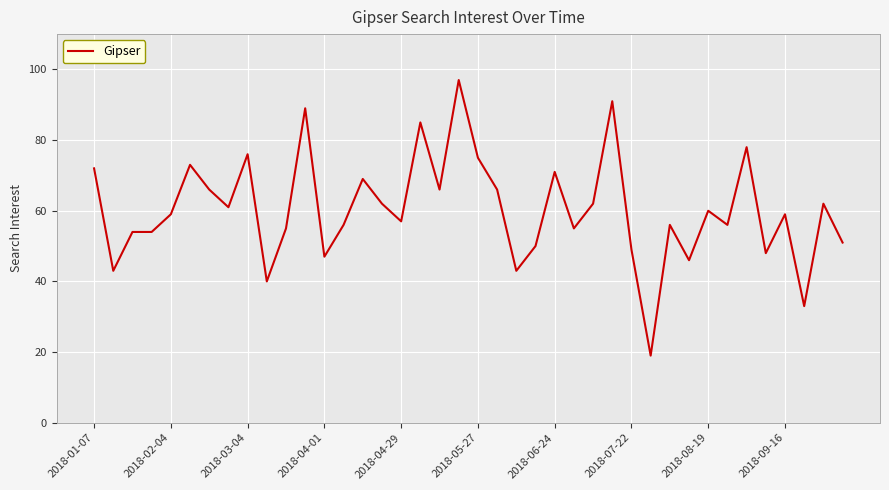

What is the difference between the maximum and minimum values?

78